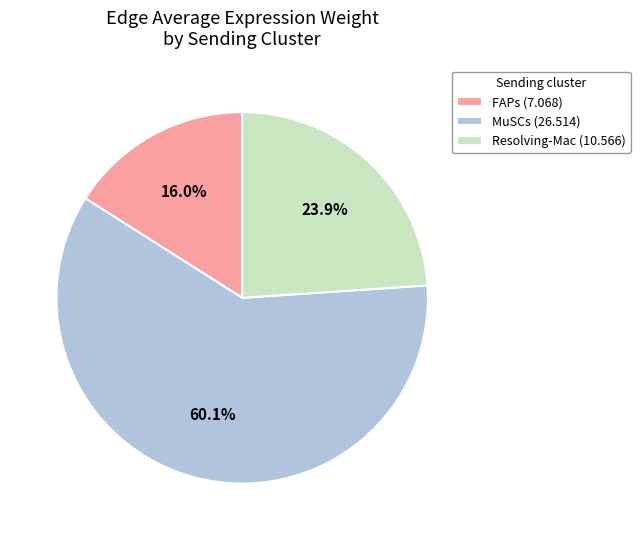

Which has a higher value, Resolving-Mac or FAPs?

Resolving-Mac